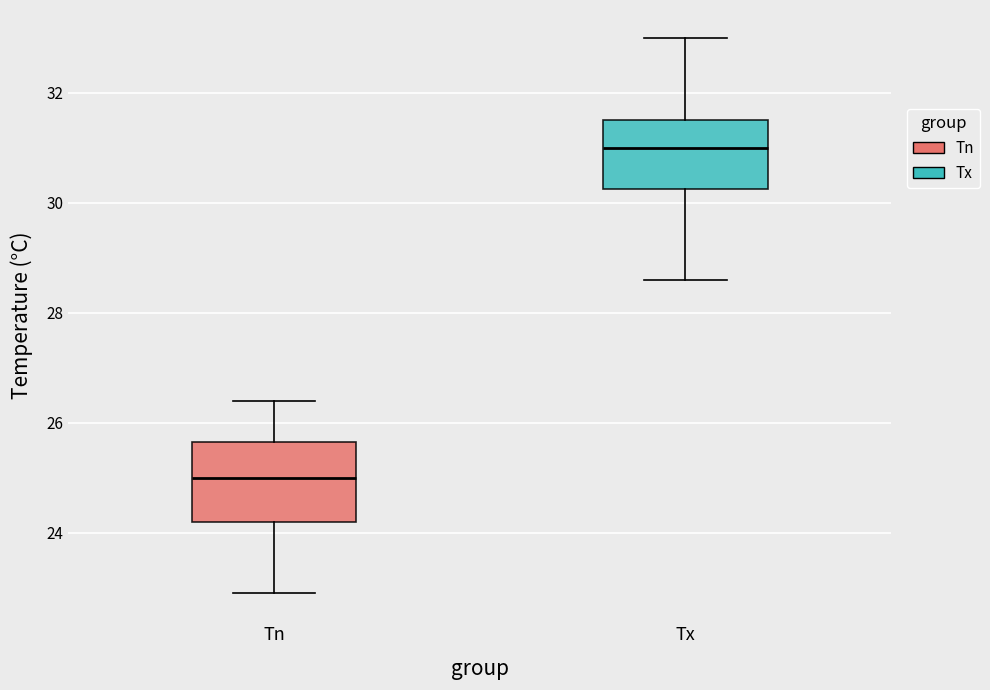

Which box has the highest median line?

Tx